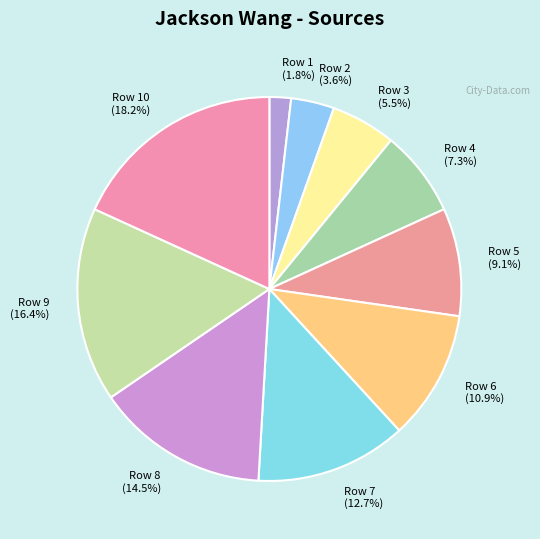

What portion of the pie excludes Row 1 (1.8%)?

98.2%